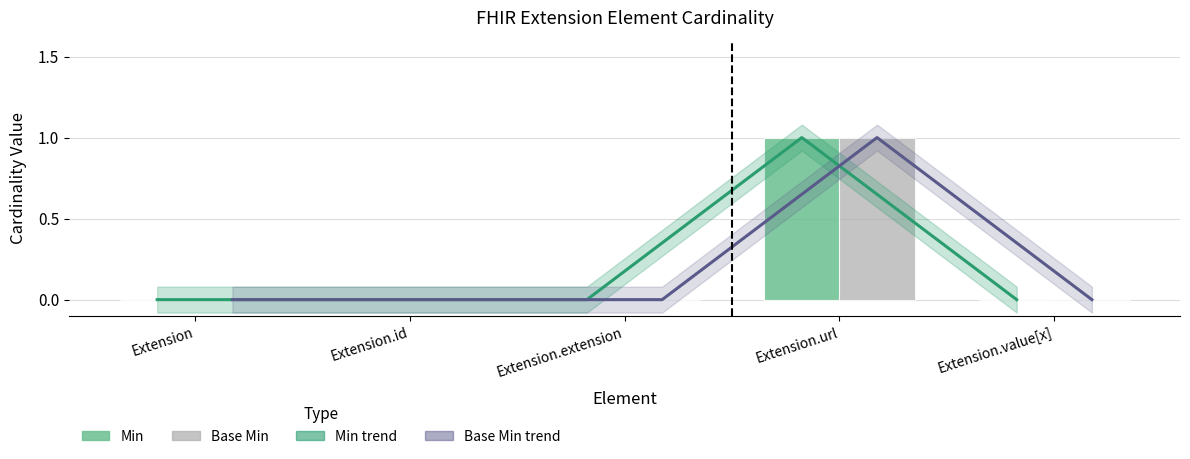

What is the label of the 2nd bar from the right?

Extension.url